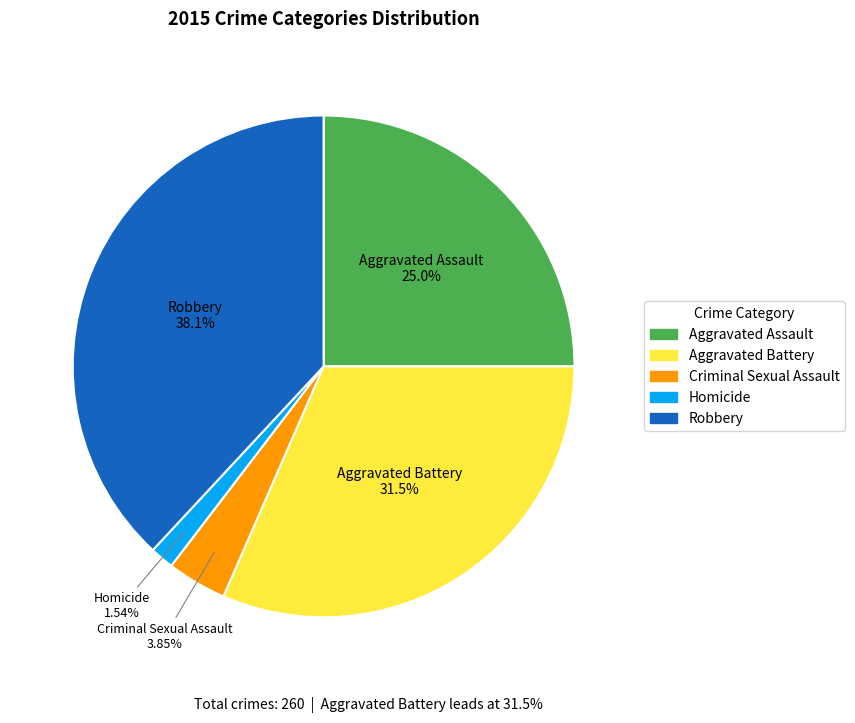

Which slice is the smallest?

Homicide